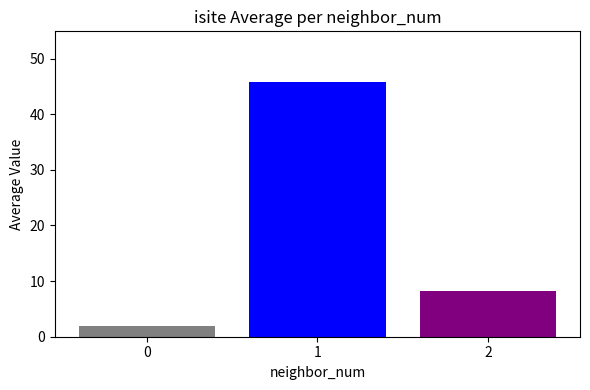

What is the minimum value shown in the chart?

2.0